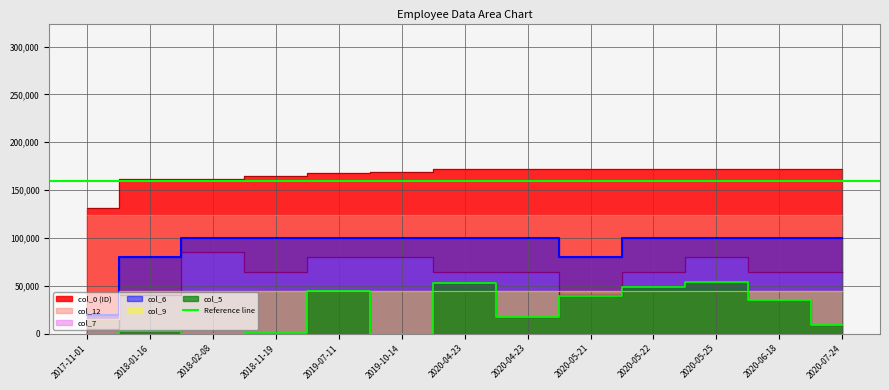

True or false: col_7 has a value of 16180 at 2020-04-23.

False